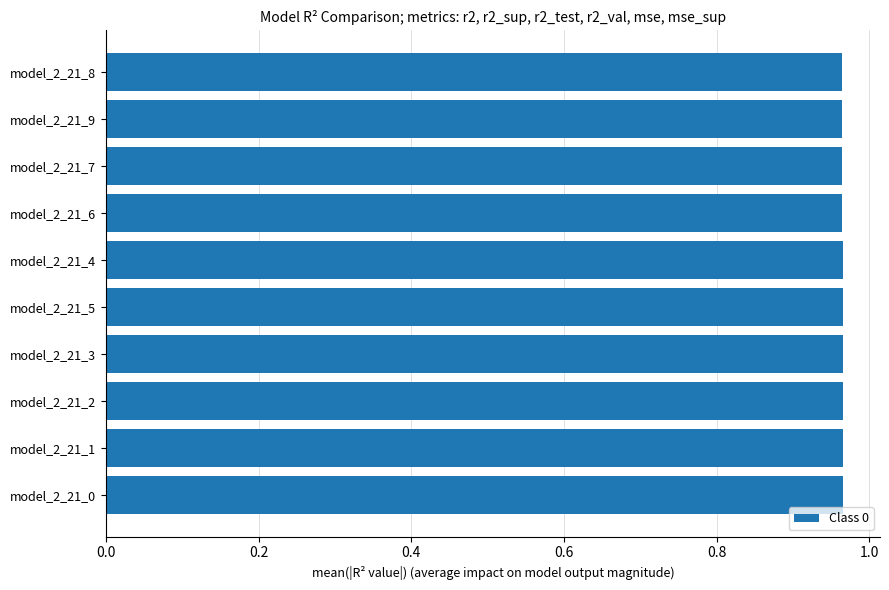

What is the sum of all values?

9.7